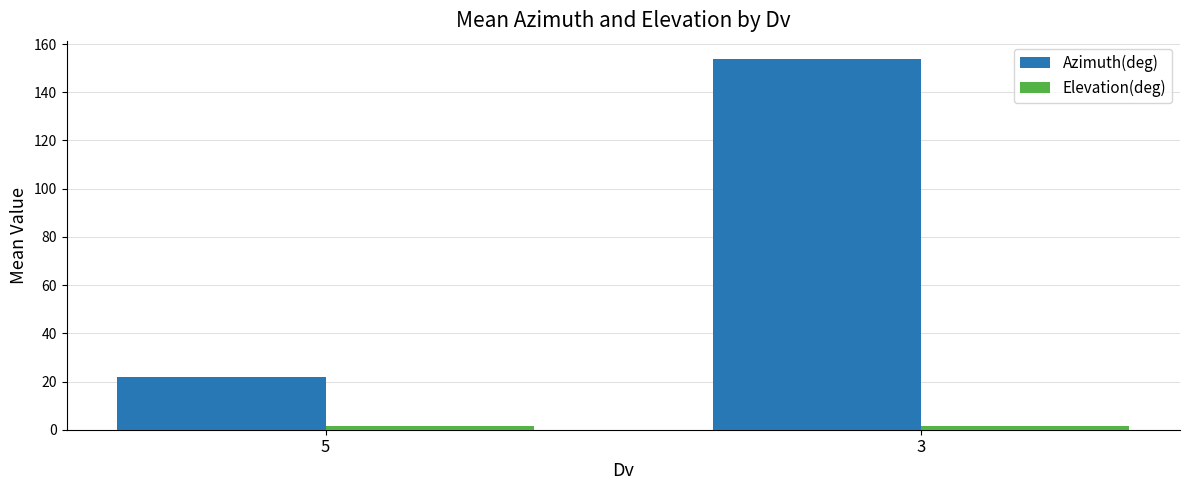

The value of Azimuth(deg) at 5 is 5.9. True or false?

False